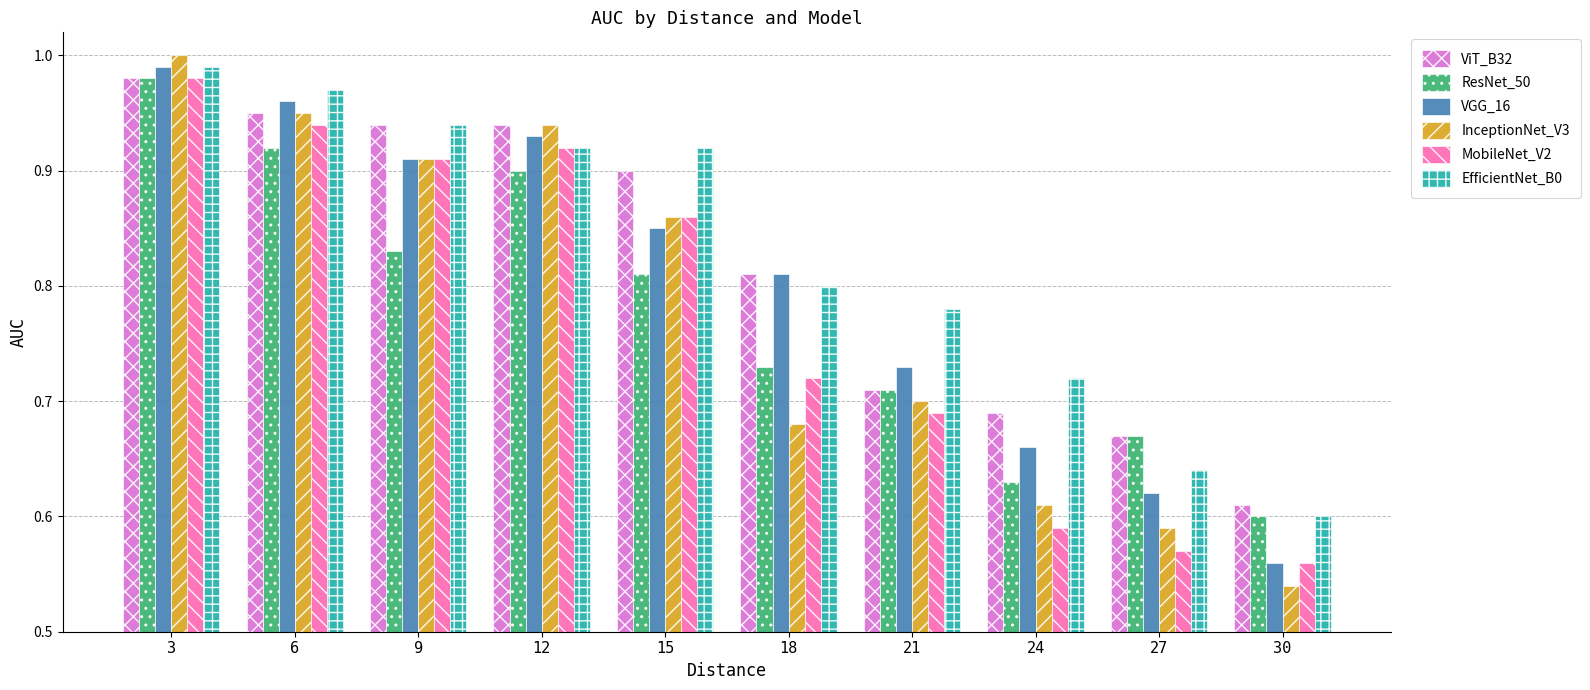

List the labels in order of MobileNet_V2 value, smallest first.

30, 27, 24, 21, 18, 15, 9, 12, 6, 3